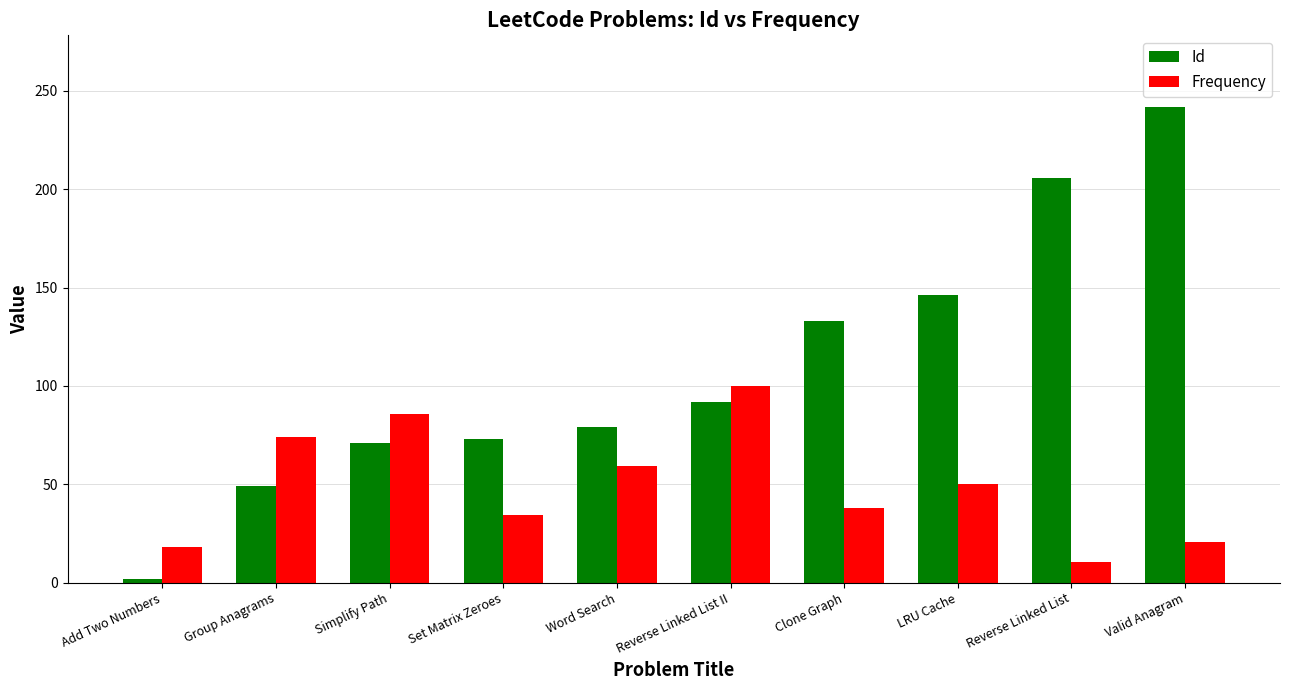

Is the value of Frequency at Simplify Path greater than the value of Id at Set Matrix Zeroes?

Yes